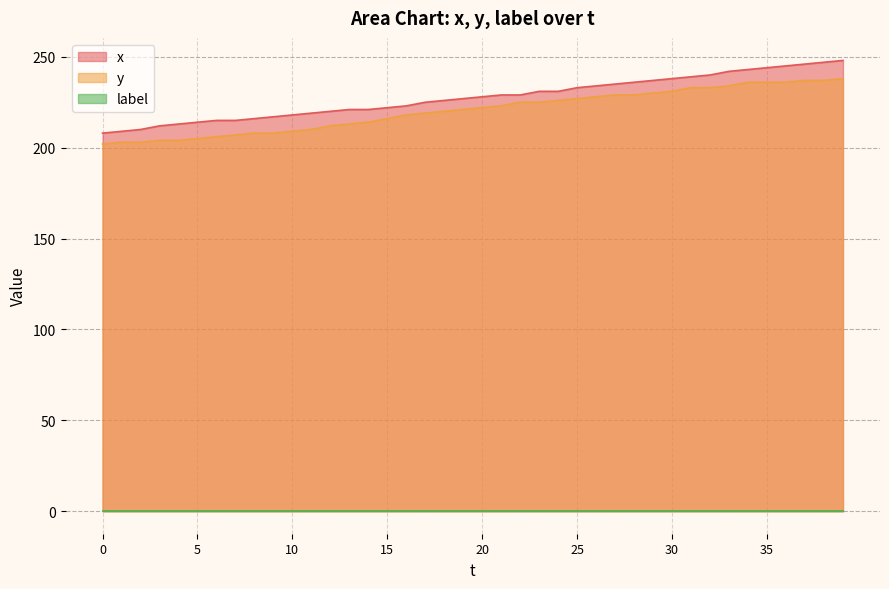

At which label does y reach its peak?

39